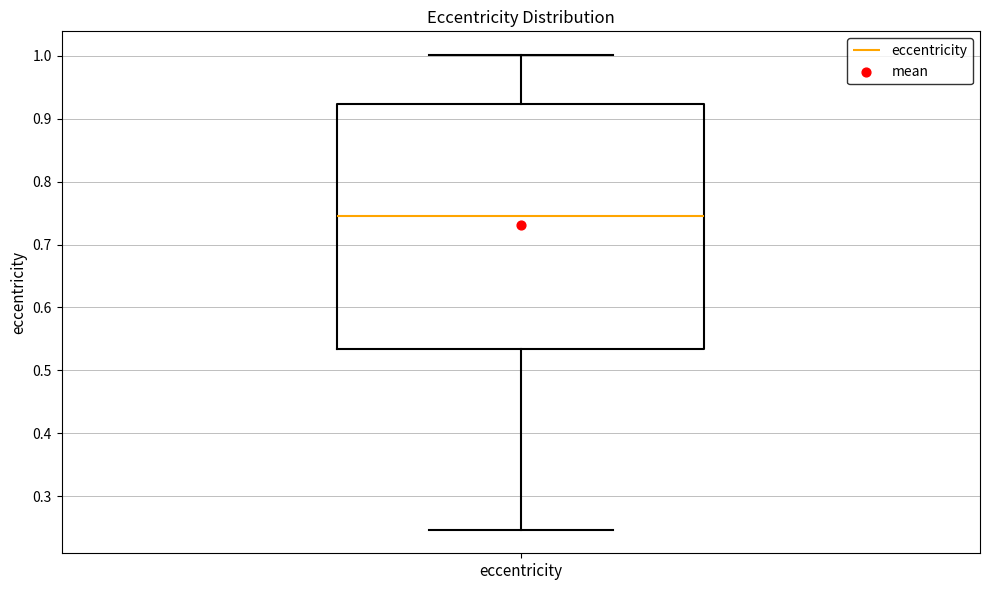

Read this box plot against the y-axis: the position of the median line, the range covered by the box, and the ends of both whiskers. The values are not printed on the chart, so give them approximately, as read against the axis.

median 0.75, box 0.53 to 0.92, whiskers 0.25 to 1.00